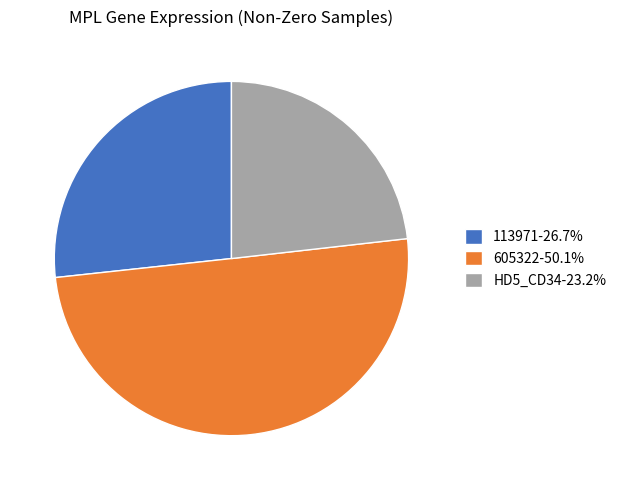

Count the number of slices in the pie.

3